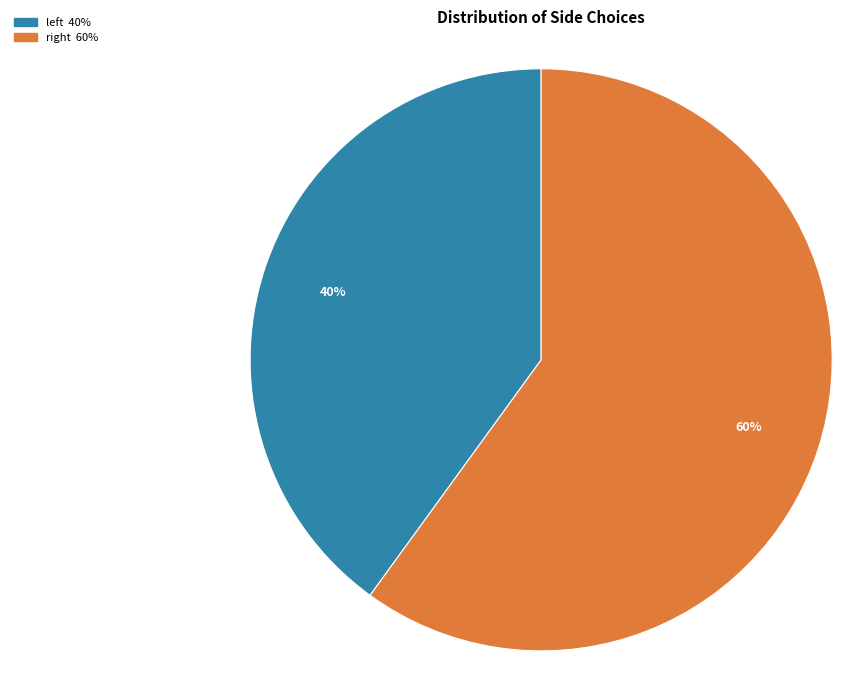

Is there a majority slice in this chart?

Yes